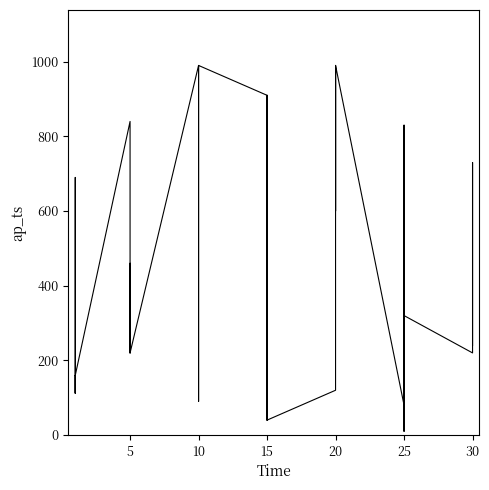

What is the label of the 24th point from the left?

15